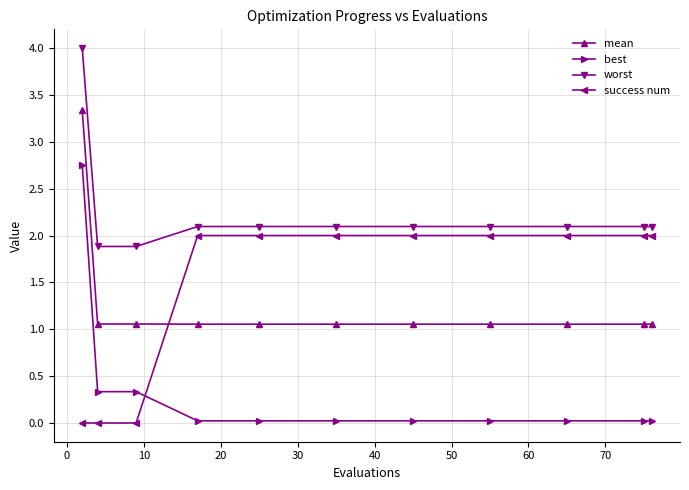

What is the difference between the maximum and minimum values in the mean series?

2.3